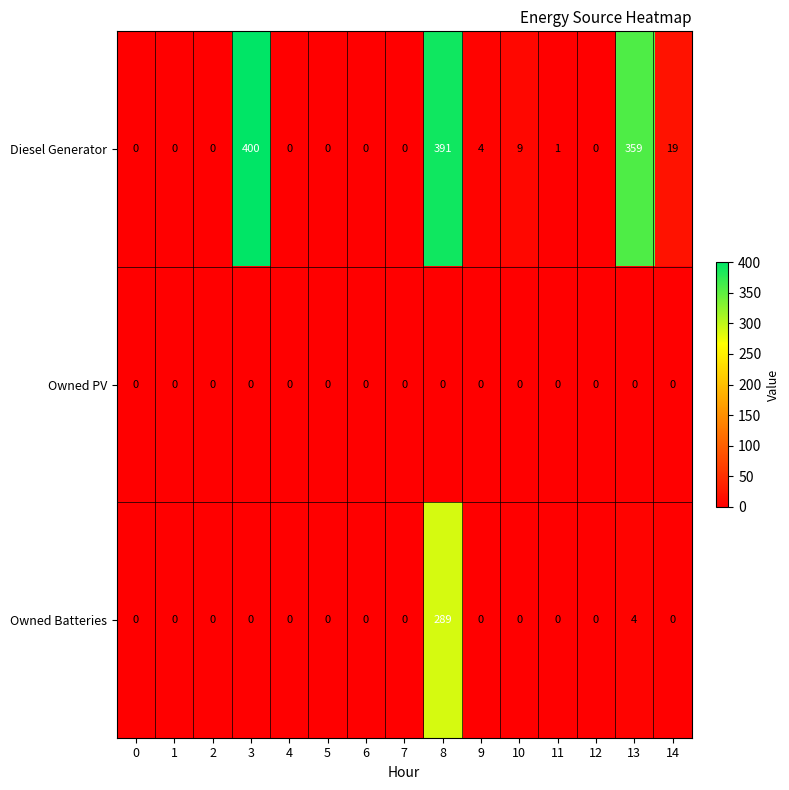

What is the difference between the second highest and minimum values in the Owned Batteries series?

4